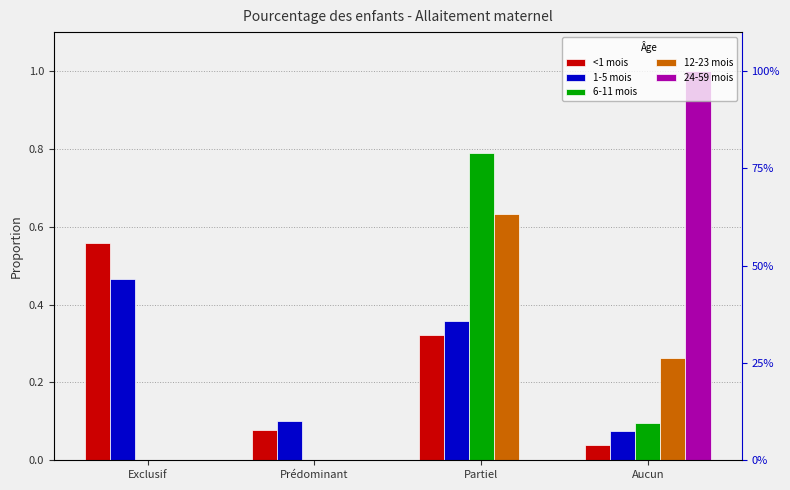

What position from the left is Partiel?

3